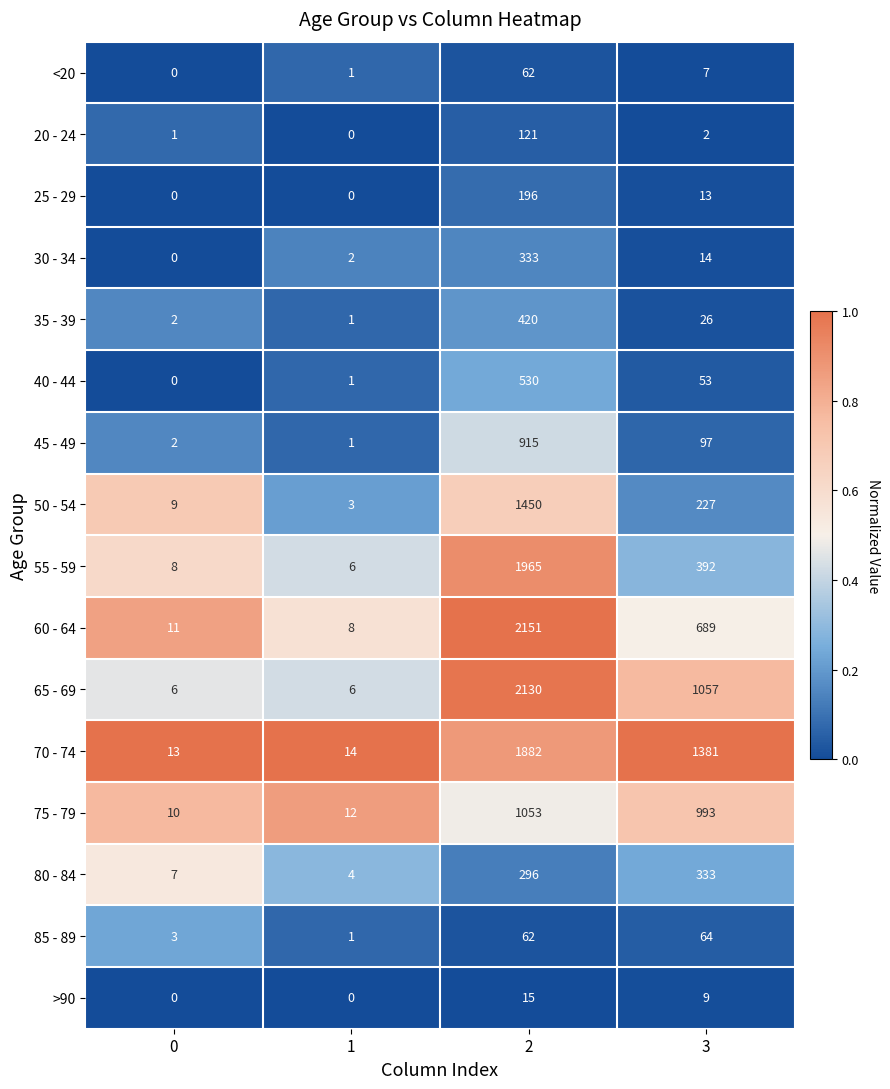

At which label is >90 closest to 7?

3